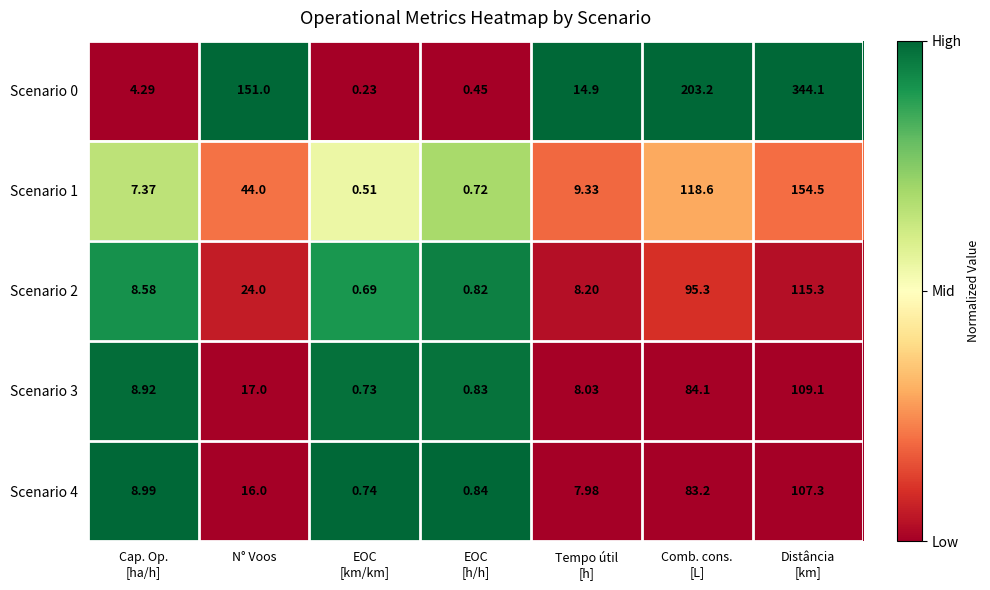

Where is Scenario 2 nearest to the value 57?

N° Voos